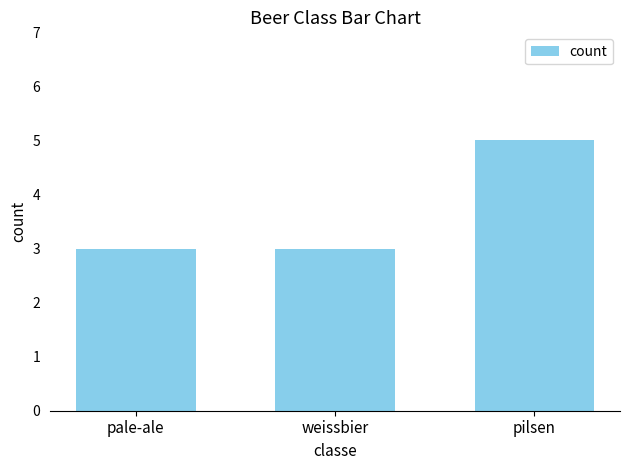

What is the label of the 3rd bar from the left?

pilsen